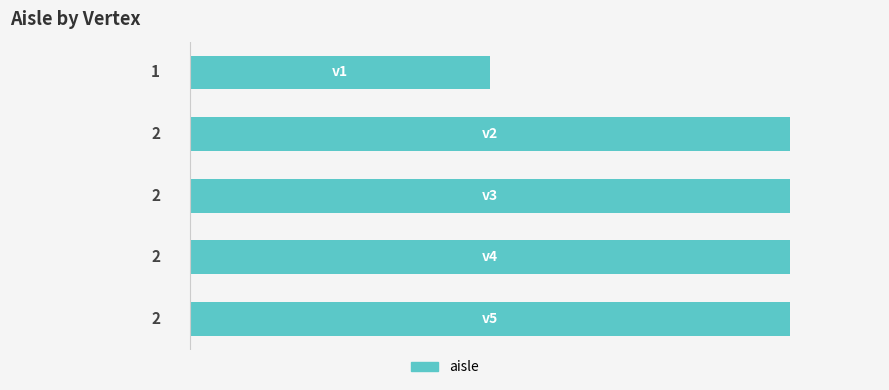

Count the values in the range 2 to 3.

4